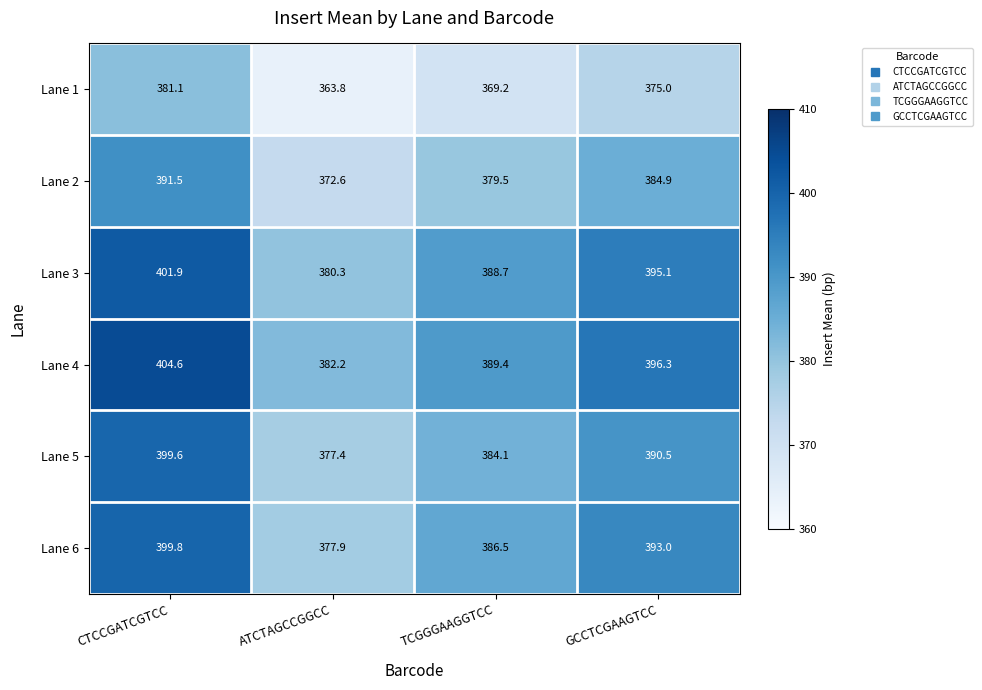

What is the difference between the highest and lowest values at ATCTAGCCGGCC?

18.4